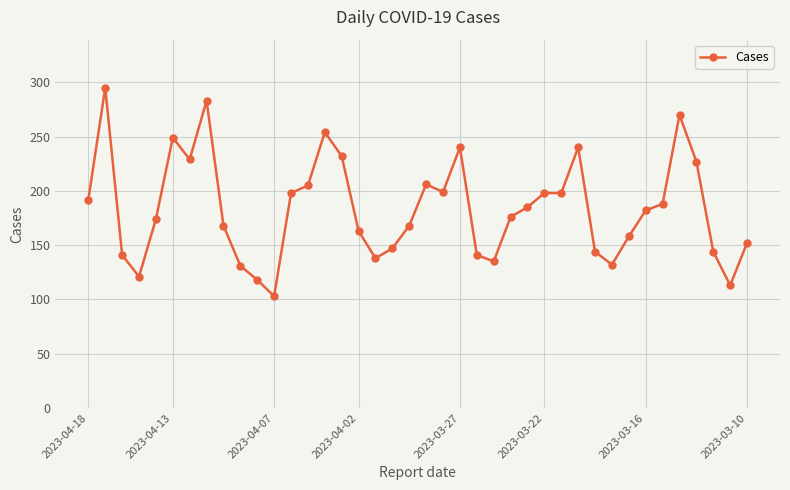

What is the difference between the second highest and minimum values?

180